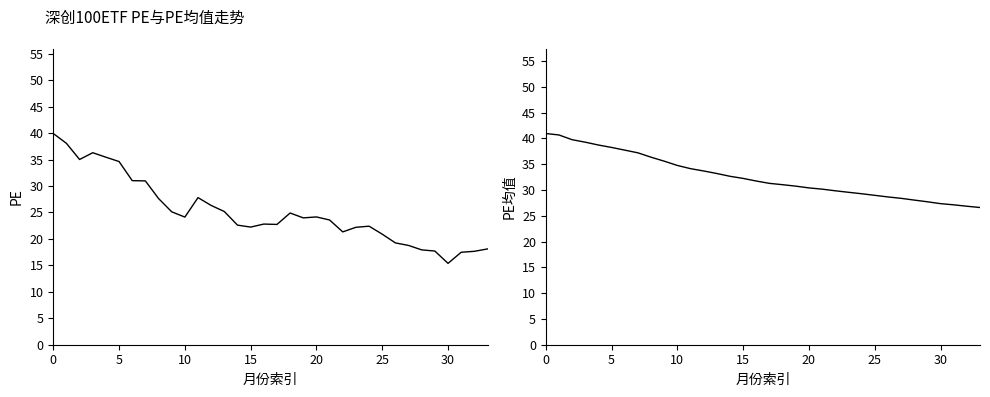

Is the value of PE均值 at 0 greater than the value of PE at 22?

Yes